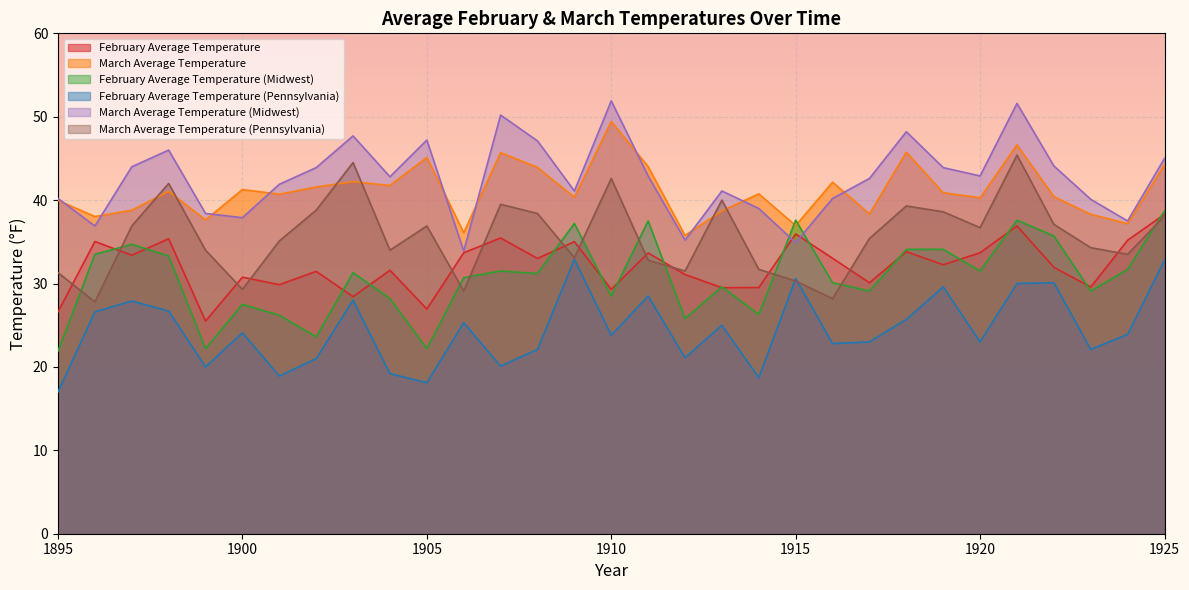

How many lines are shown in the chart?

6